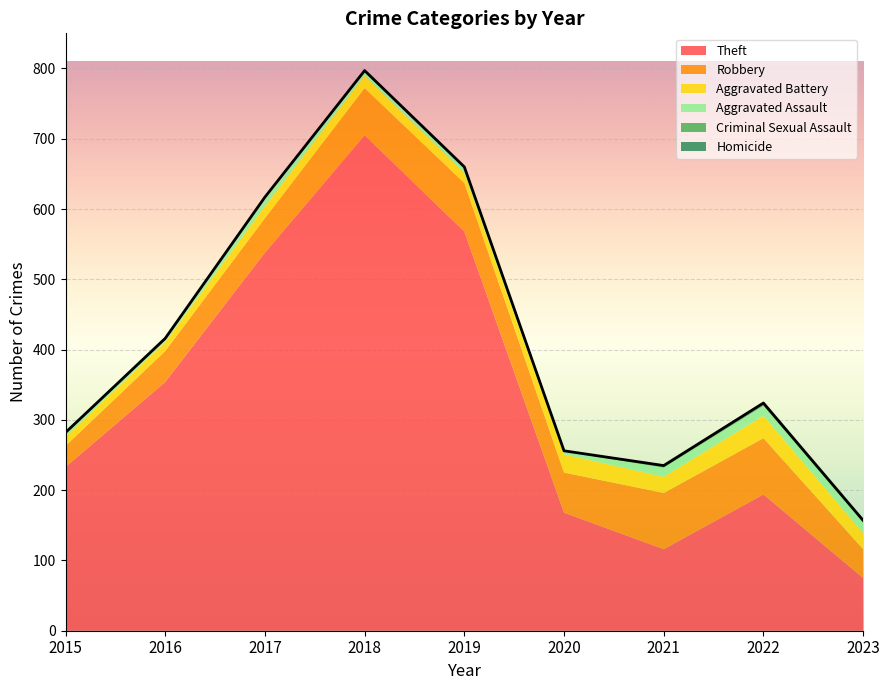

Which series changed the most between 2016 and 2019?

Theft